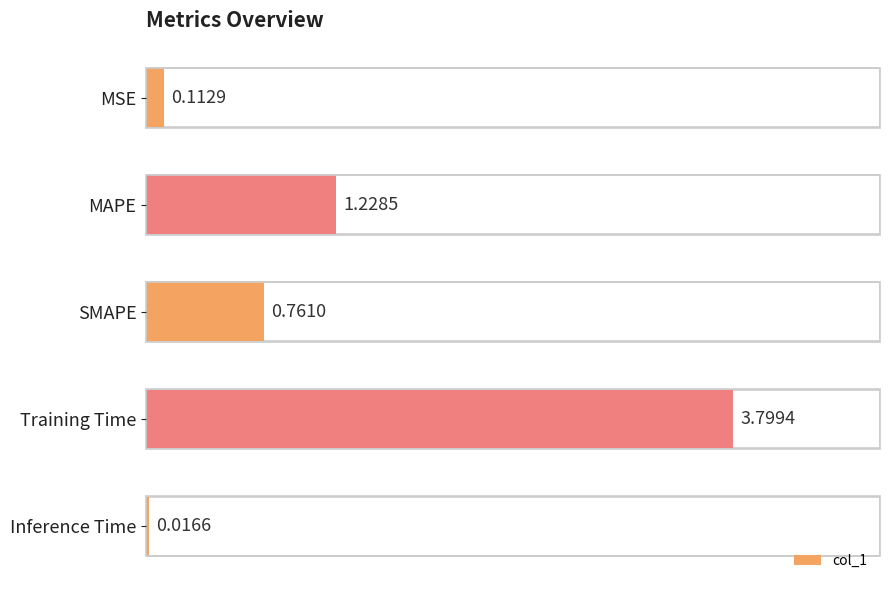

What is the average value?

1.2